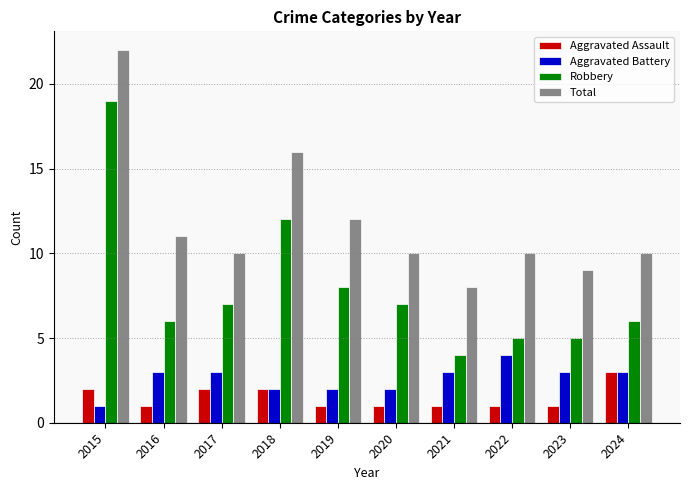

What is the total value across all series at 2018?

32